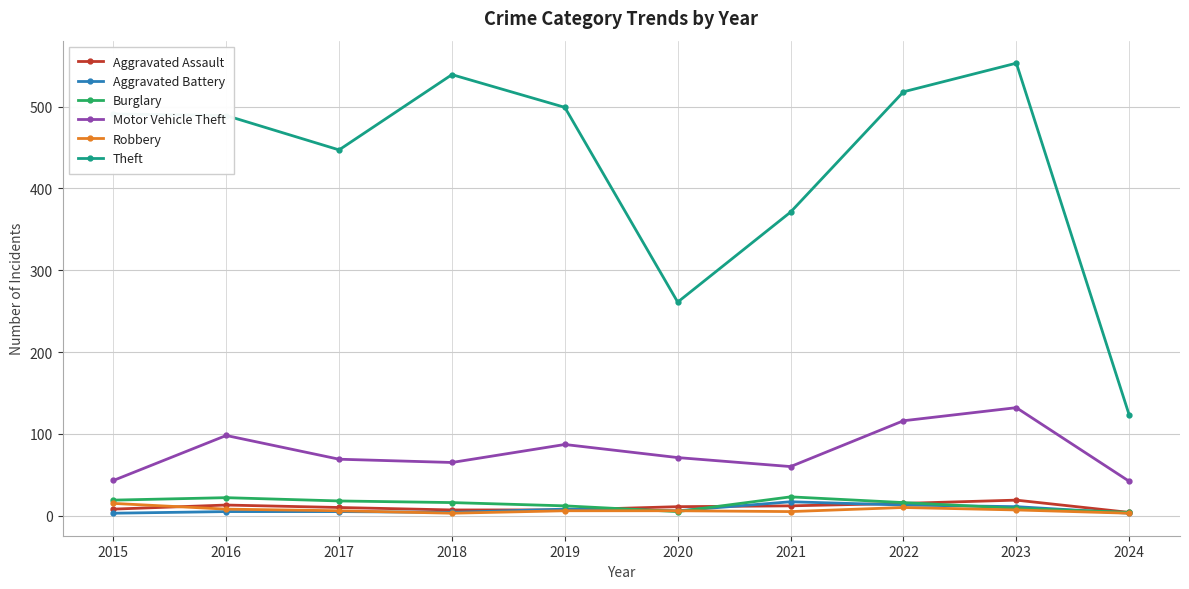

Which series has the largest total across all categories?

Theft